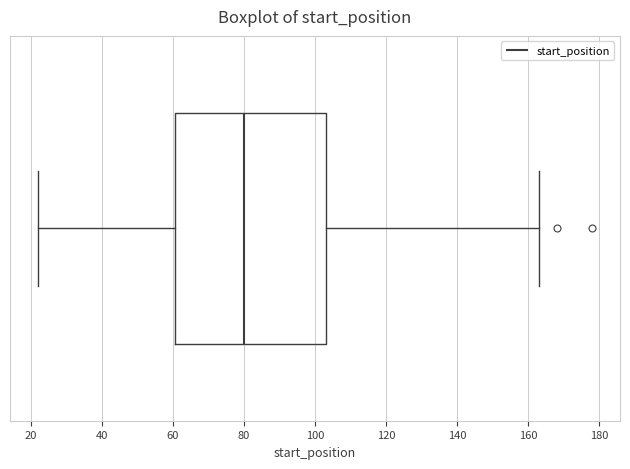

Where does the left whisker of the box end on the x-axis? The values are not printed on the chart, so give them approximately, as read against the axis.

22